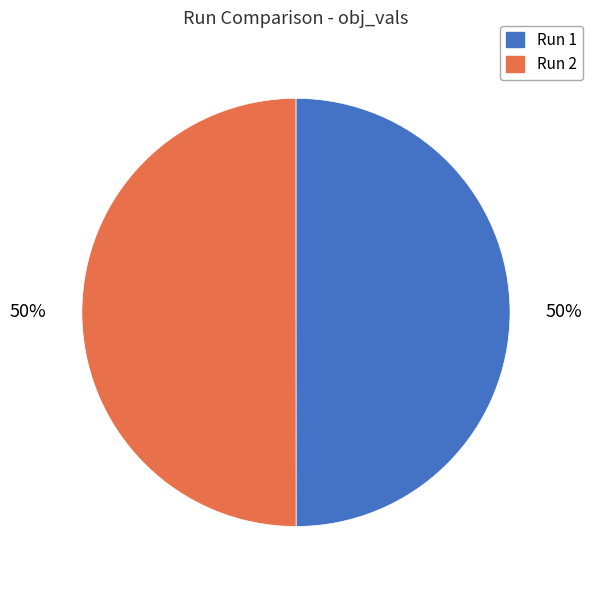

To the nearest percent, what is the combined percentage of Run 2 and Run 1?

100%